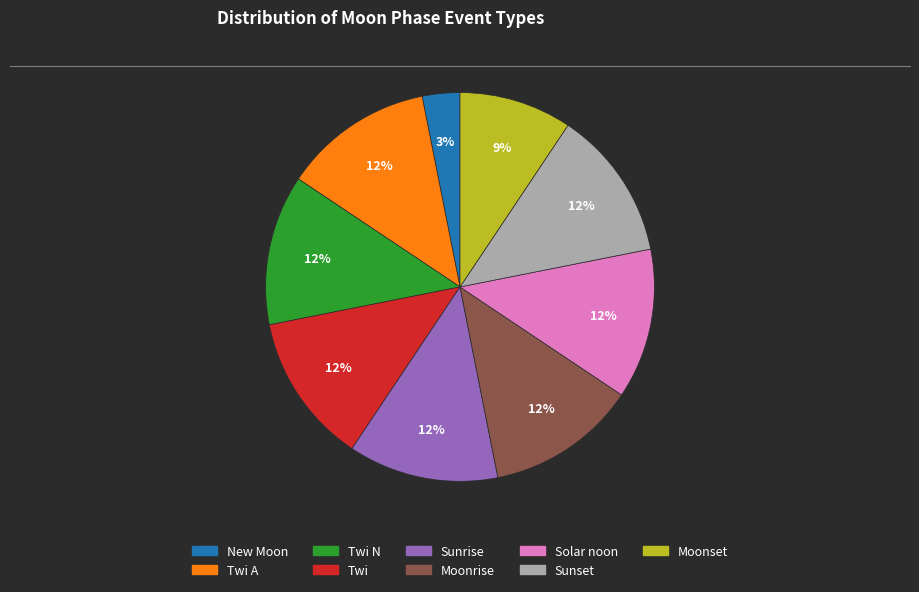

To the nearest percent, what is the difference between the largest and smallest slice percentages?

9%